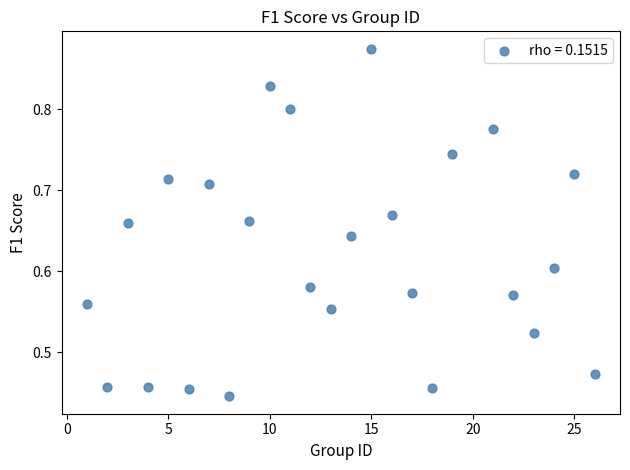

What is the range of X values (max minus min)?

25.0